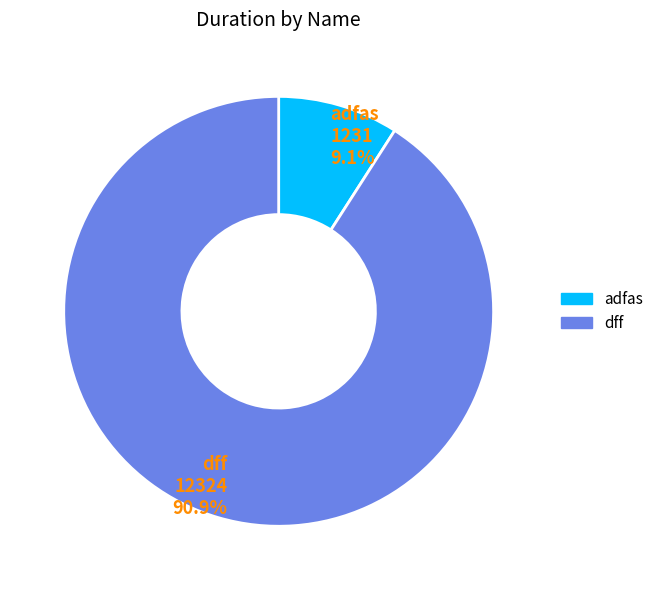

What percentage is the adfas slice, to the nearest percent?

9%